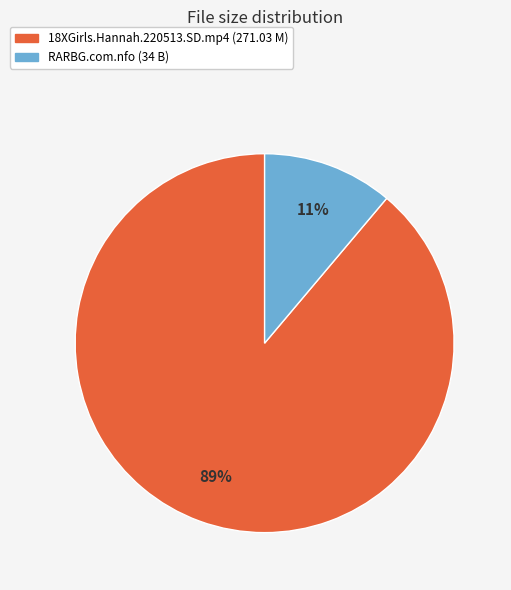

The 18XGirls.Hannah.220513.SD.mp4 slice represents 89% of the pie. True or false?

True